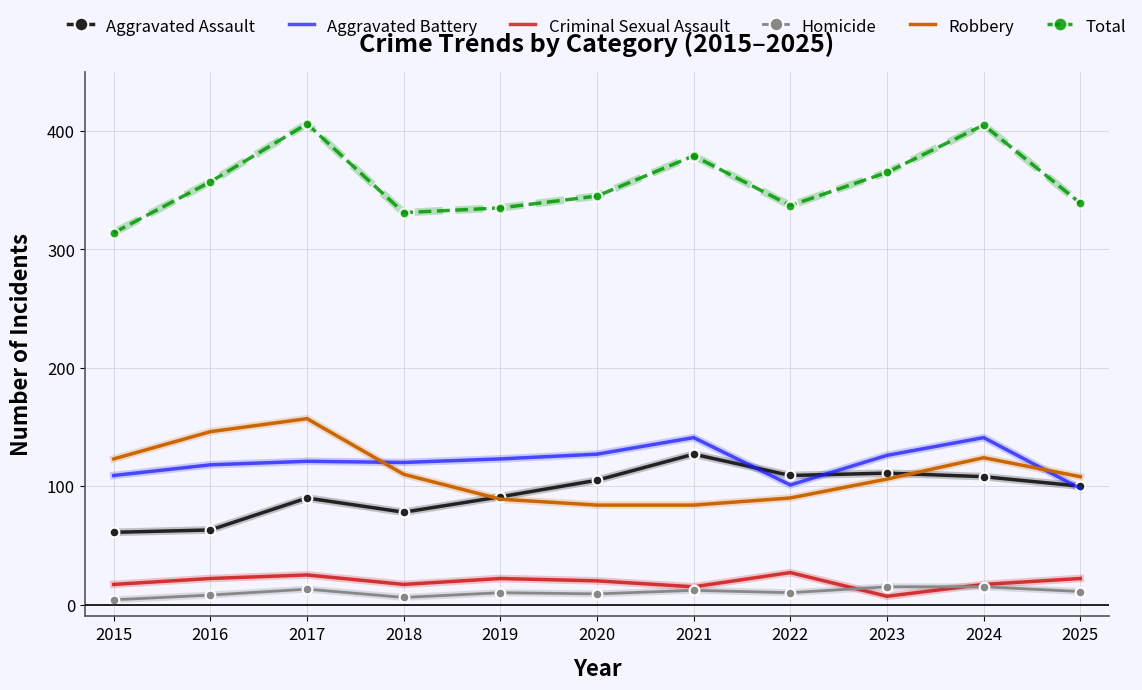

The value of Criminal Sexual Assault at 2019 is 37. True or false?

False